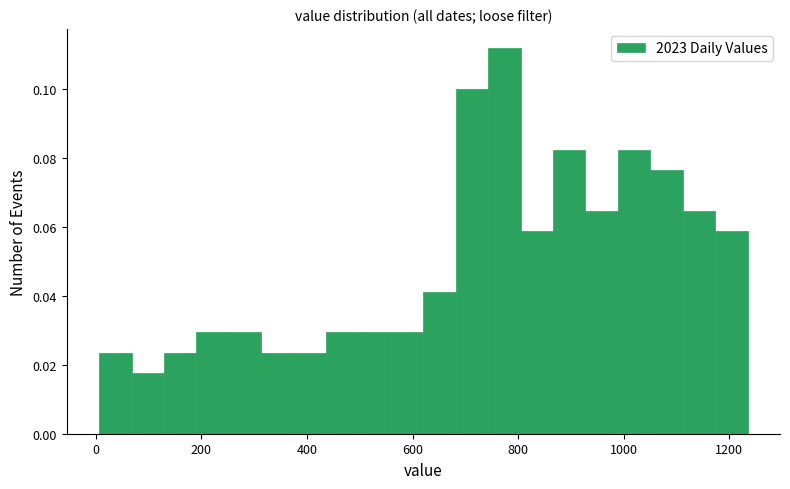

Read against the x-axis, roughly where is the centre of the tallest bar?

780